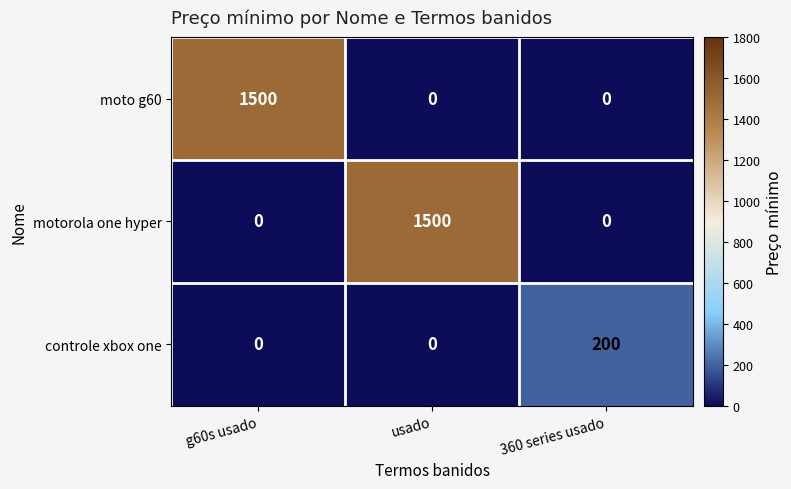

Reading right to left, transcribe all the data shown in this chart.

moto g60: 360 series usado=0	usado=0	g60s usado=1500
motorola one hyper: 360 series usado=0	usado=1500	g60s usado=0
controle xbox one: 360 series usado=200	usado=0	g60s usado=0